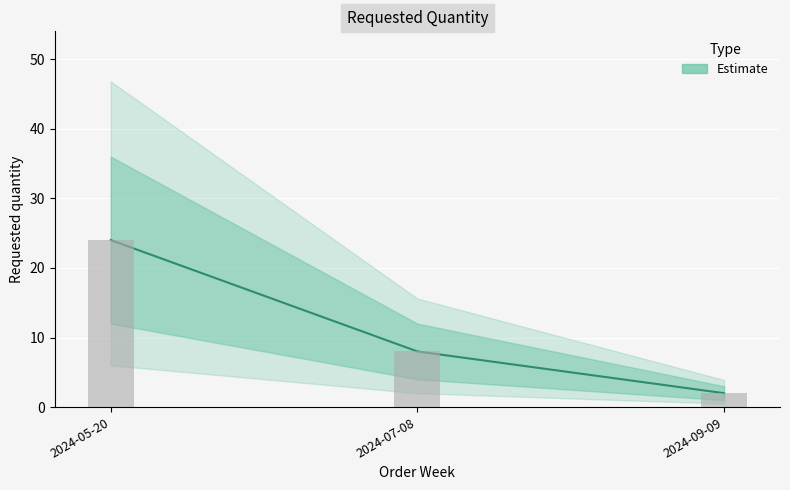

Are the bars grouped side by side (vs. stacked)?

No